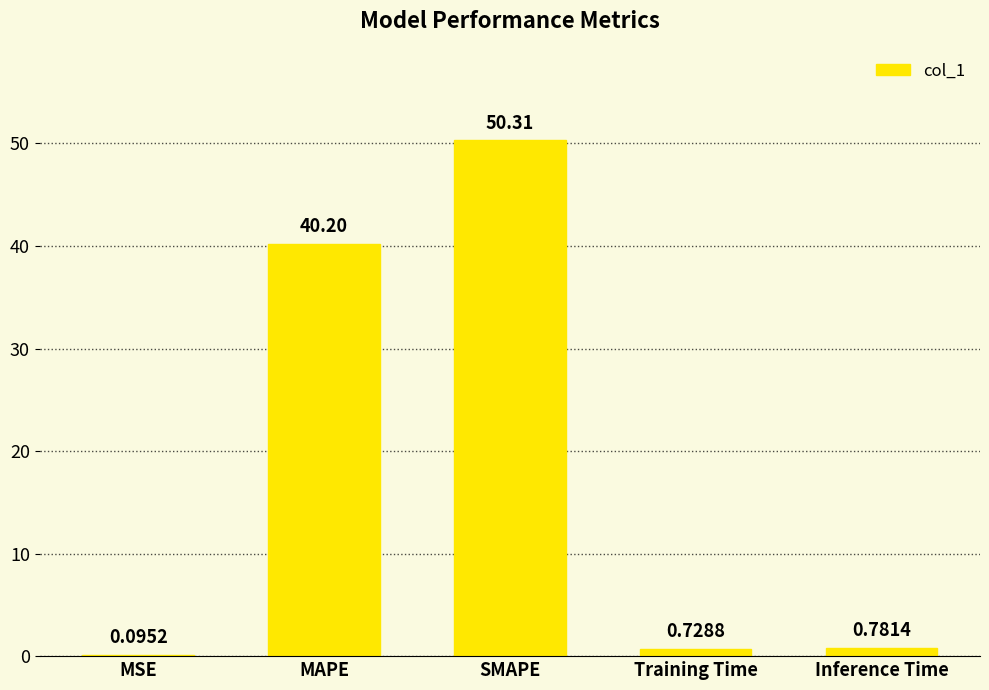

What is the sum of the values at Inference Time and Training Time?

1.5